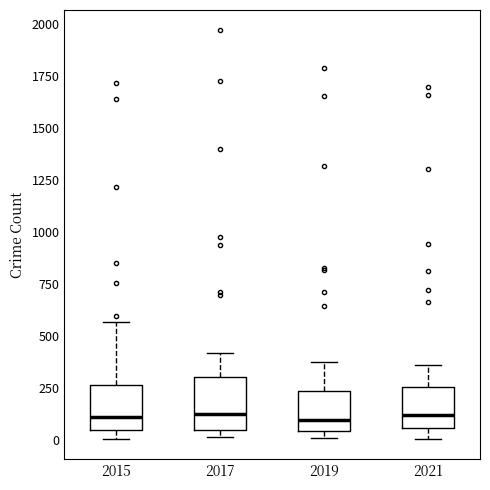

Reading left to right, transcribe this box plot: for each box, give where its median line is, the range the box spans, and where its two whiskers end, as read against the y-axis. The values are not printed on the chart, so give them approximately, as read against the axis.

2015: median 100, box 50 to 250, whiskers 0 to 550
2017: median 100, box 50 to 300, whiskers 0 to 400
2019: median 100, box 50 to 250, whiskers 0 to 400
2021: median 100, box 50 to 250, whiskers 0 to 350